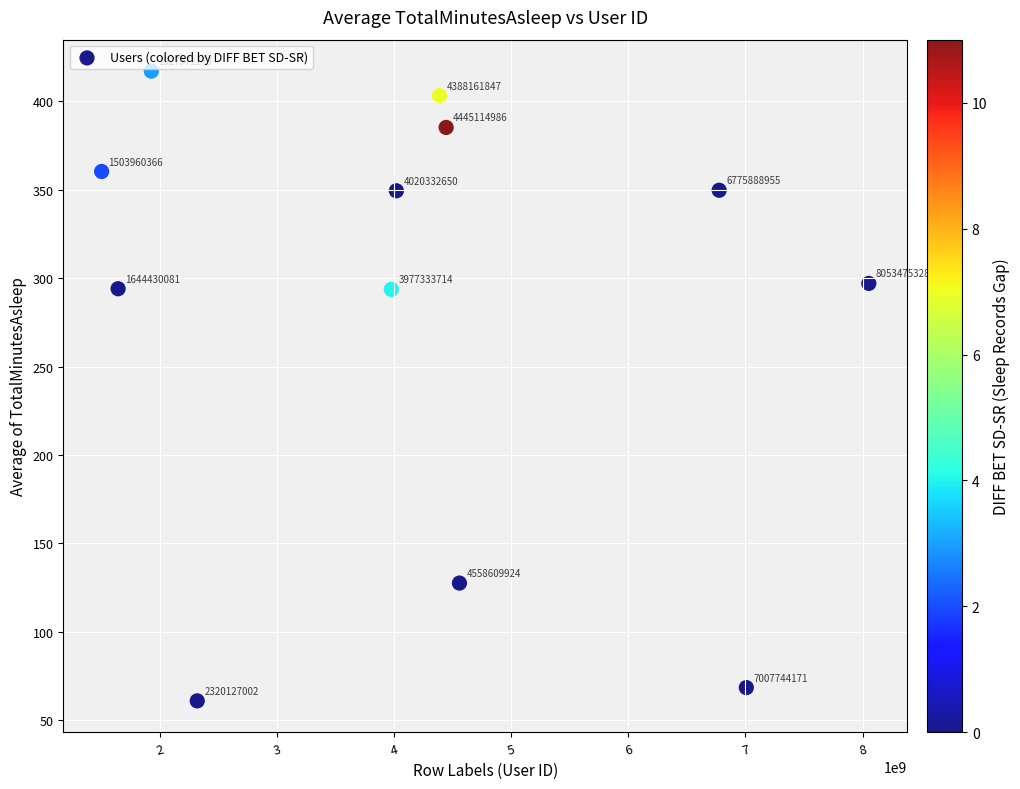

What is the average X value?

4218595941.9